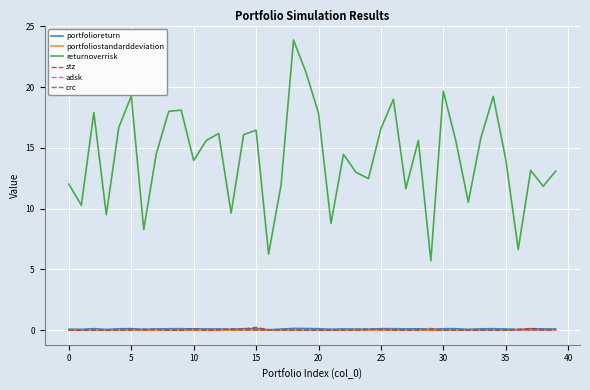

Does the chart have visible grid lines?

Yes